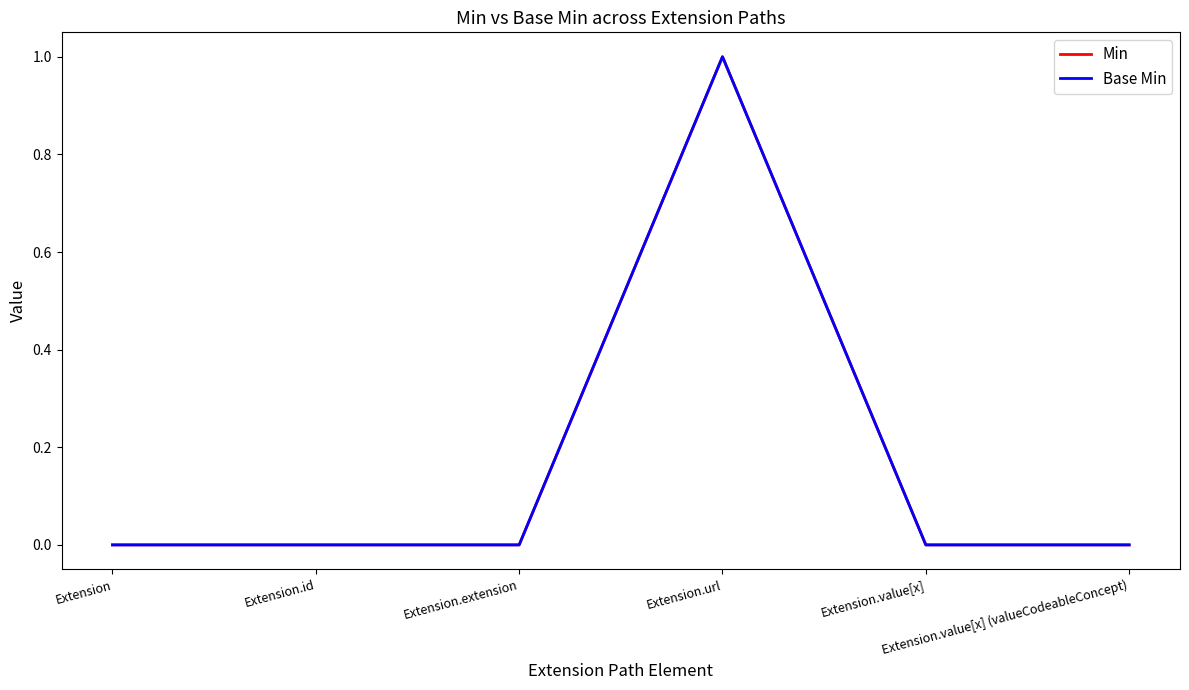

Does the chart have visible grid lines?

No